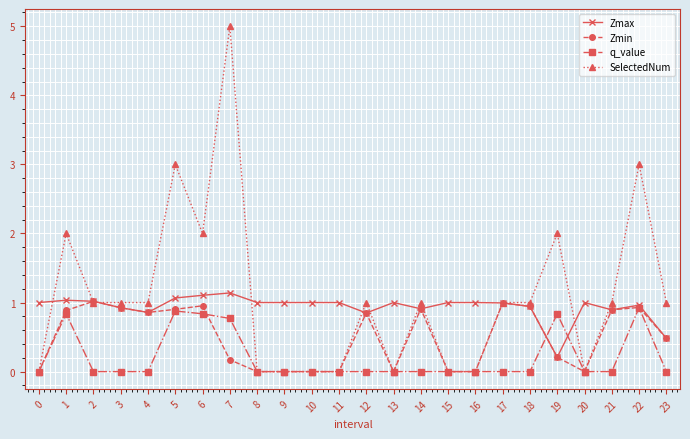

How many lines are shown in the chart?

4